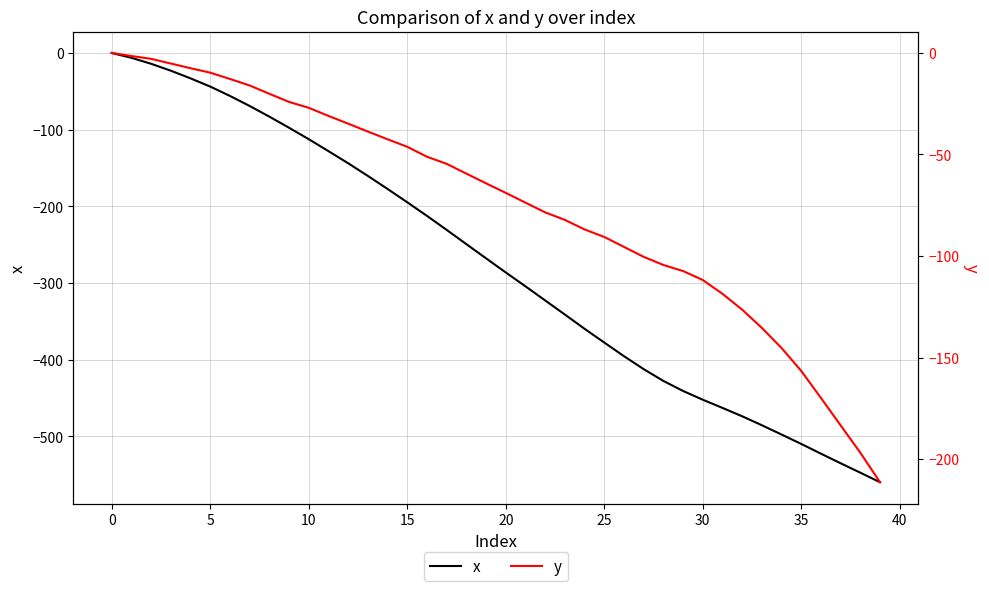

Between 20 and 34, which is larger?

20